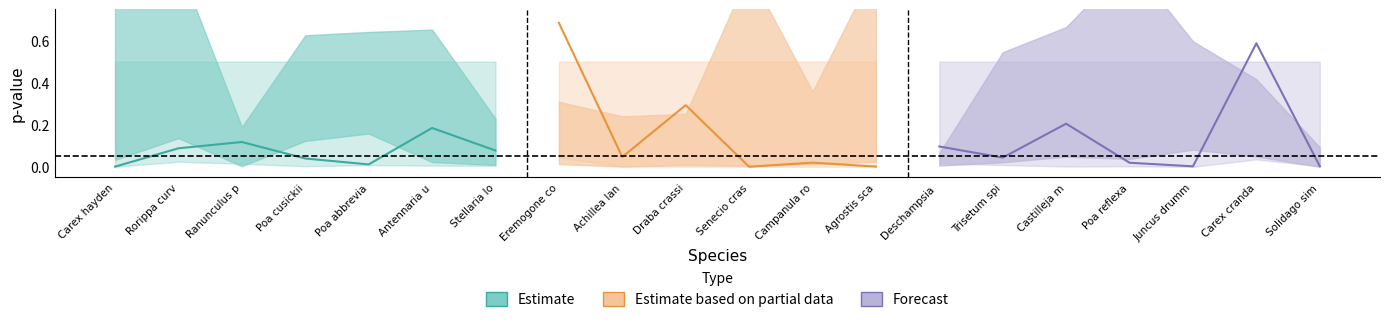

What is the approximate value of BxY_p.value at Eremogone congesta?

0.7